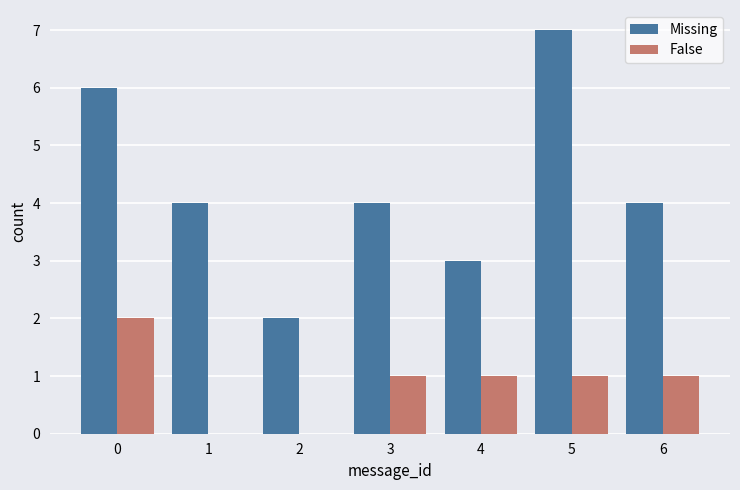

Which series has the largest total across all categories?

Missing